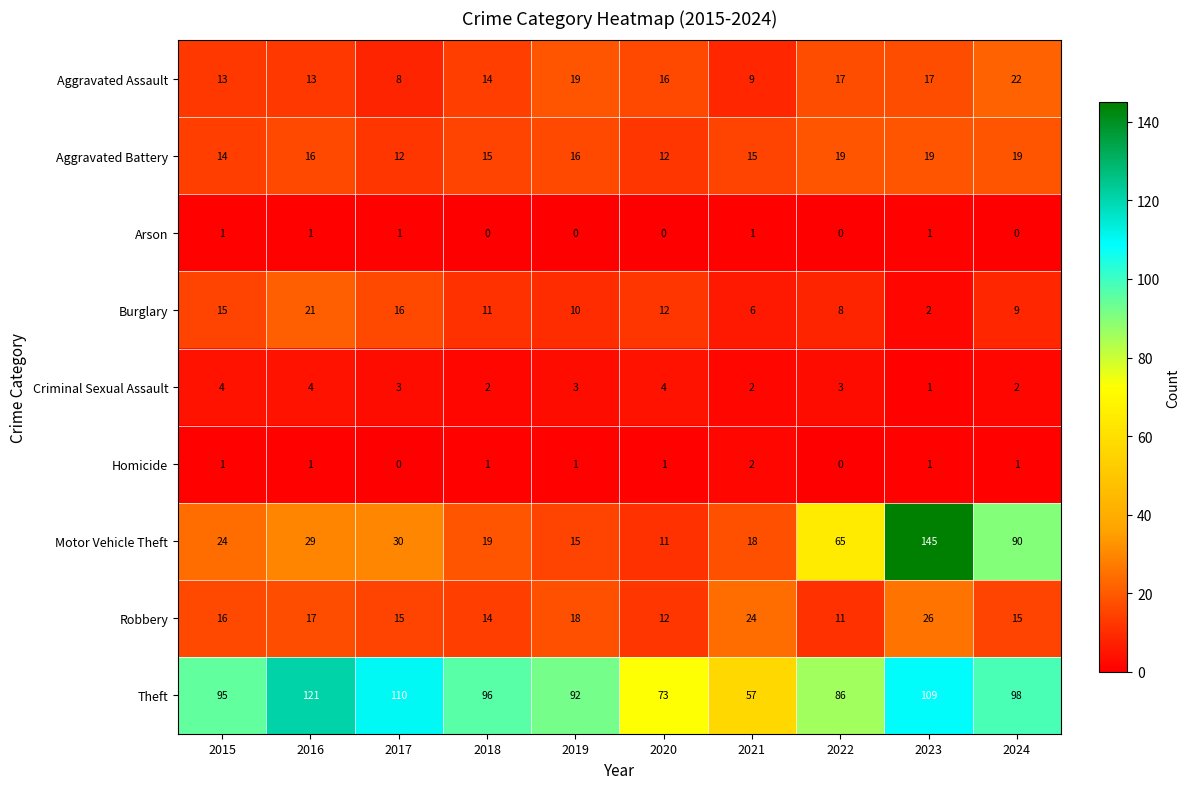

Rank the series by their maximum value, from lowest to highest.

Arson, Homicide, Criminal Sexual Assault, Aggravated Battery, Burglary, Aggravated Assault, Robbery, Theft, Motor Vehicle Theft